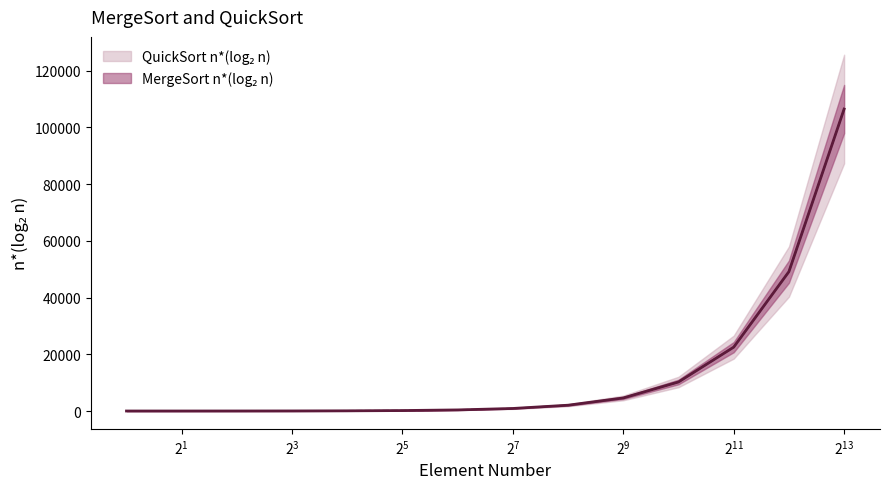

True or false: MergeSort n*(log2 n) and QuickSort n*(log2 n) intersect in this chart.

False